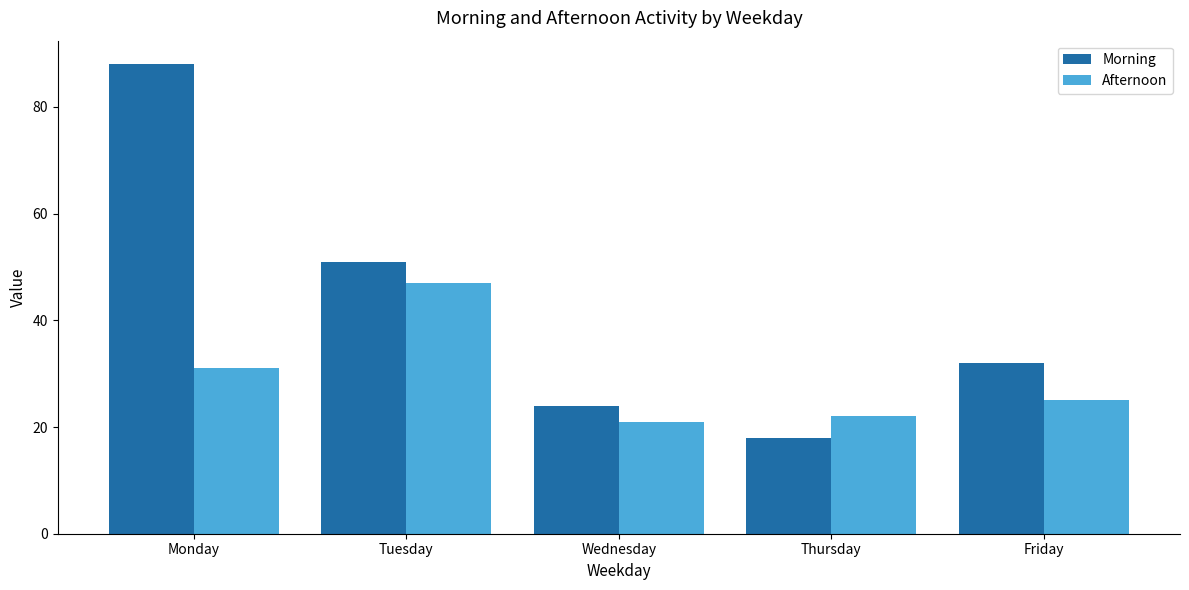

Rank the series by their maximum value, from lowest to highest.

Afternoon, Morning